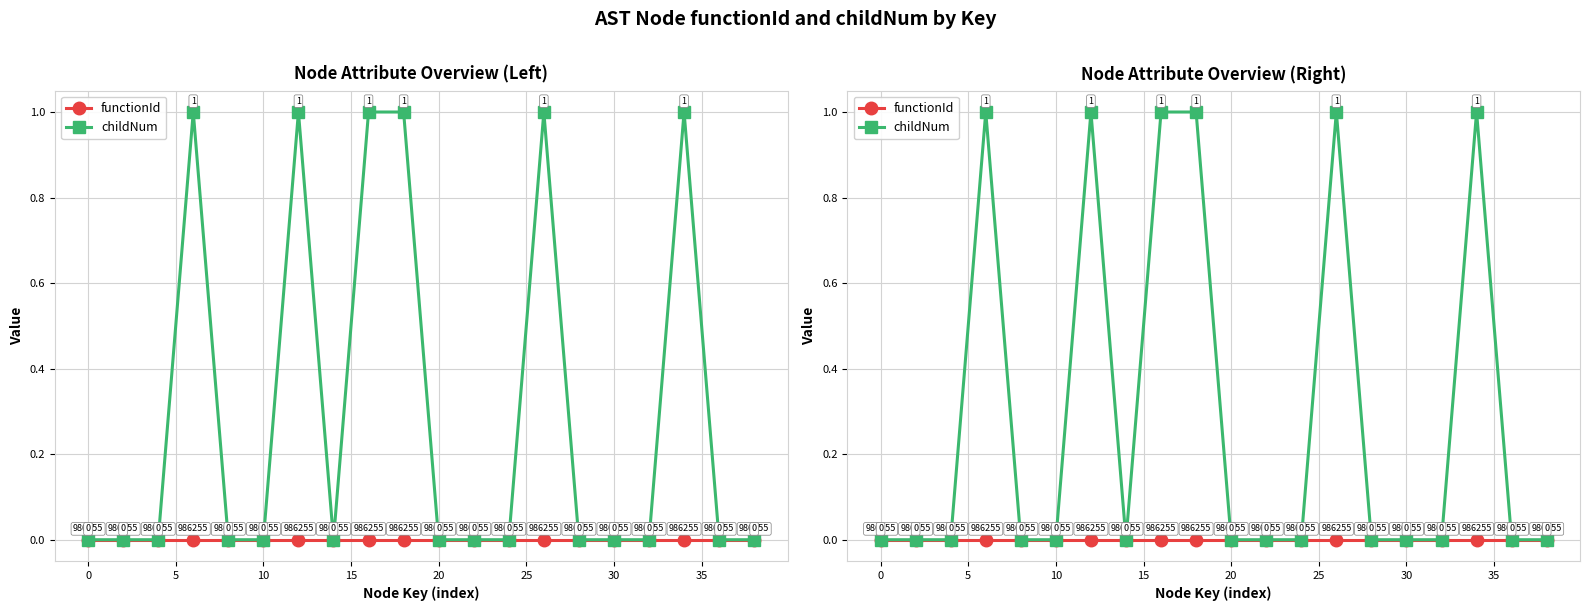

Which series has the largest range (max minus min)?

childNum